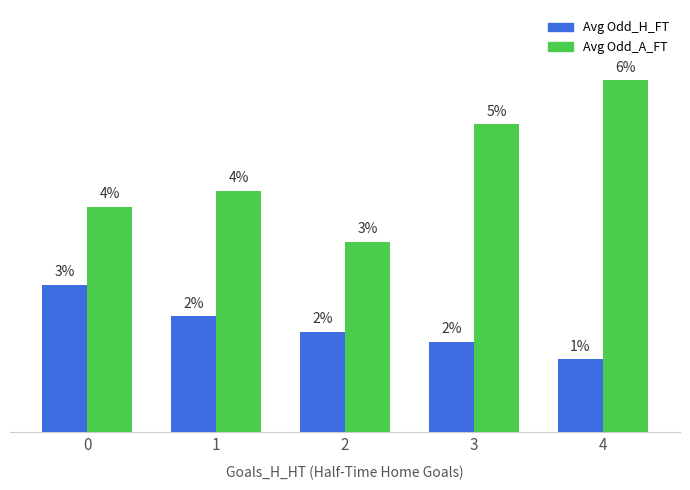

What are all the series names shown in the legend?

Avg Odd_H_FT, Avg Odd_A_FT